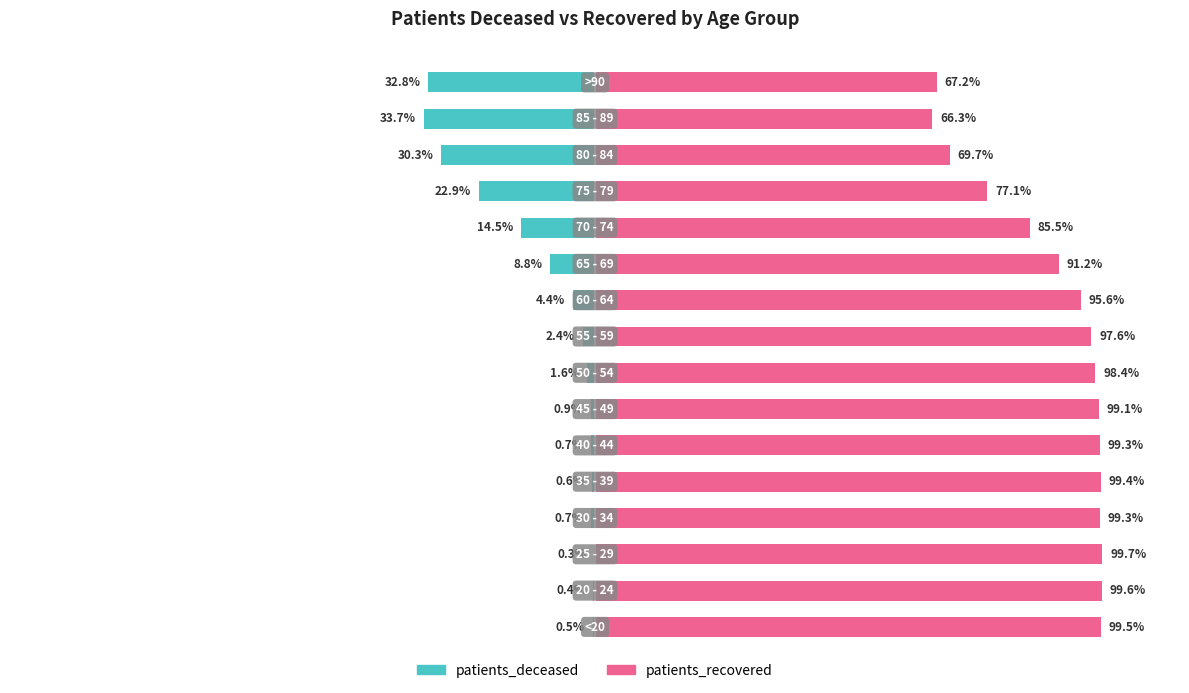

True or false: patients_deceased has a value of -30.3 at 13.

True